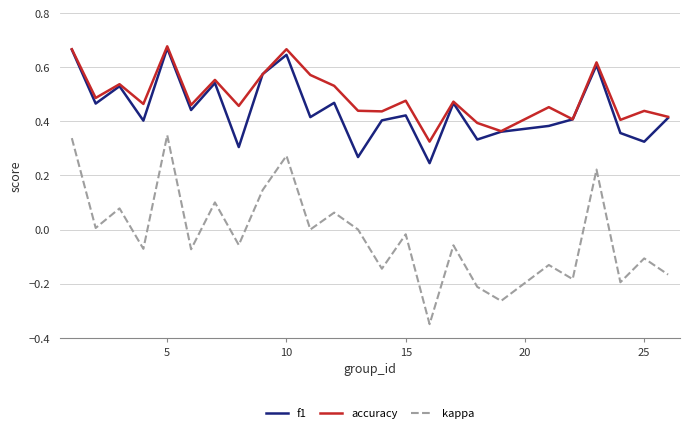

True or false: accuracy and kappa cross at least once.

False